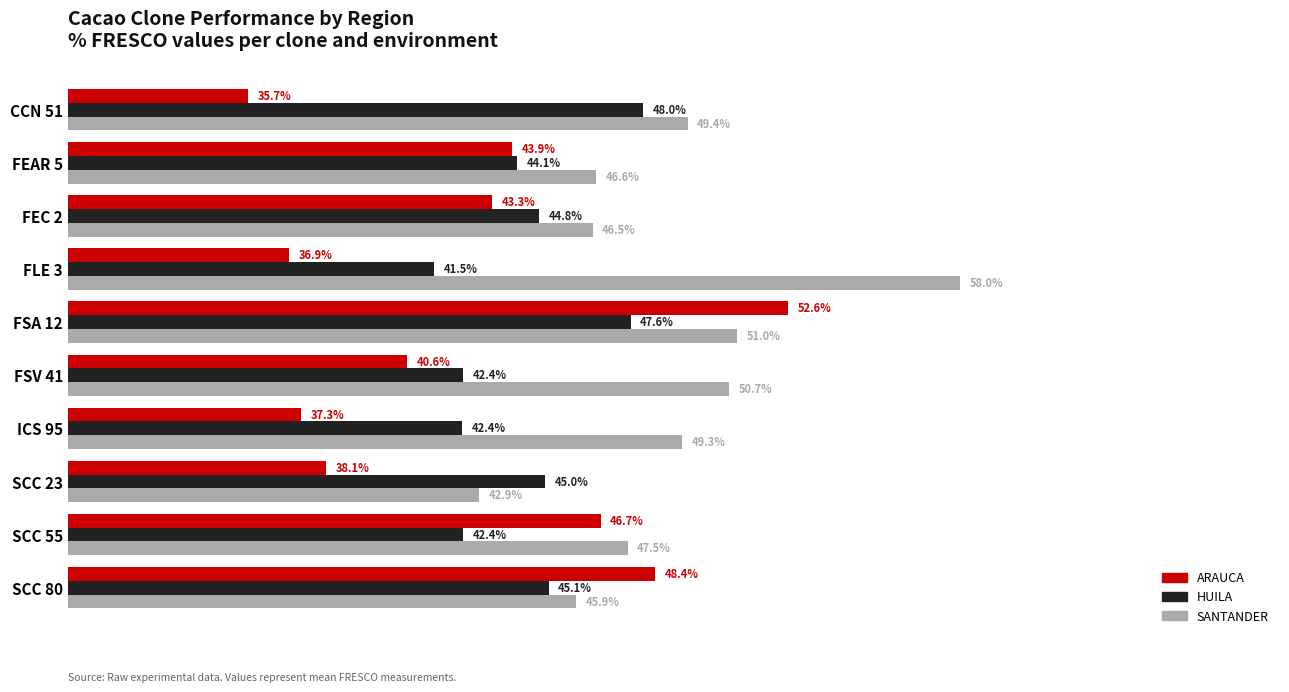

Which series has the largest total across all categories?

SANTANDER